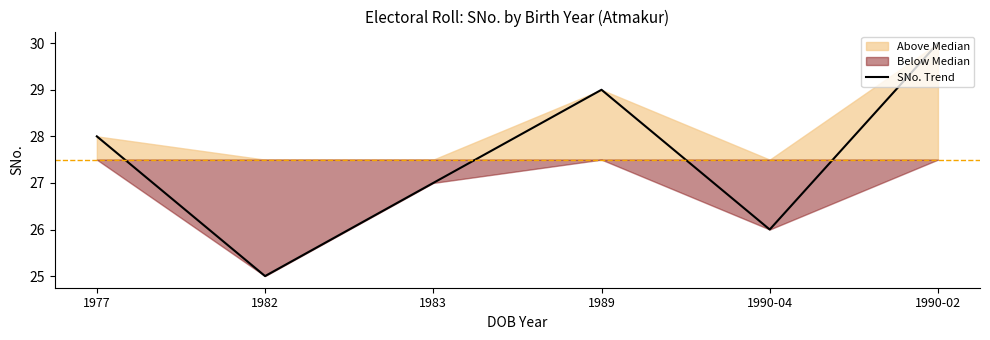

How many data points are above 28?

2